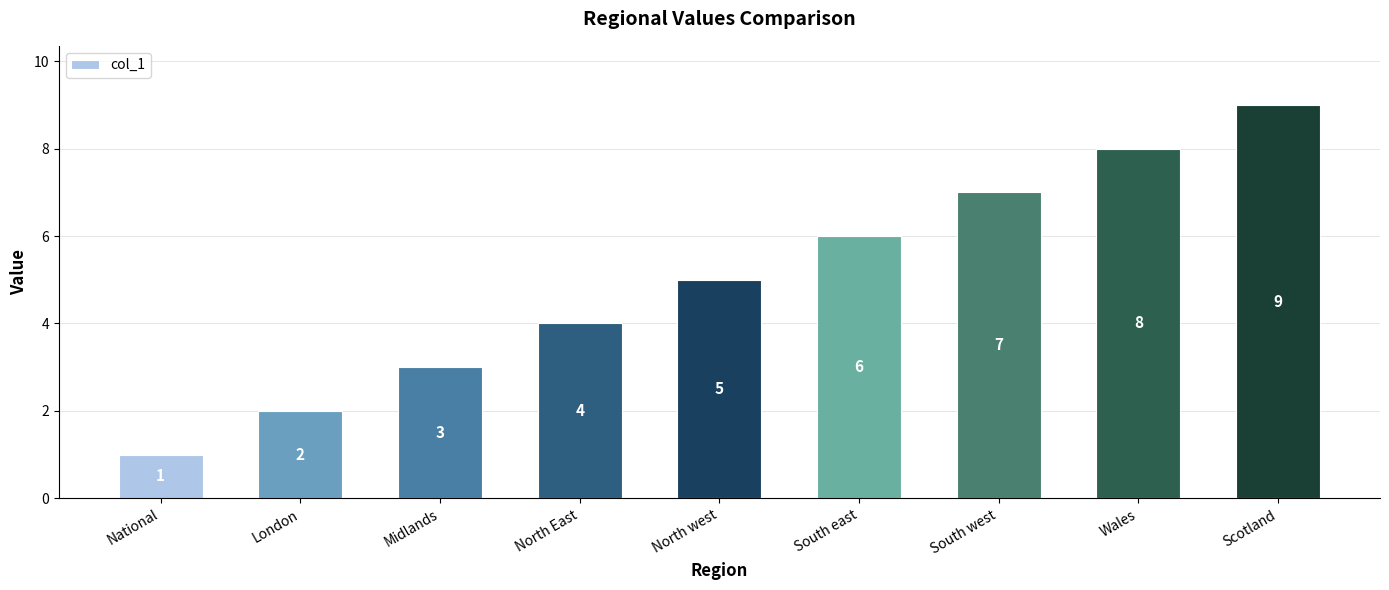

Is it true that the value at North East is 6?

False